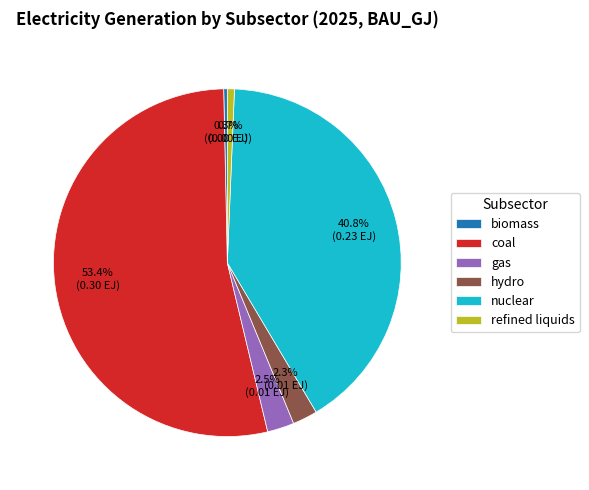

Which category has the biggest portion of the pie?

coal